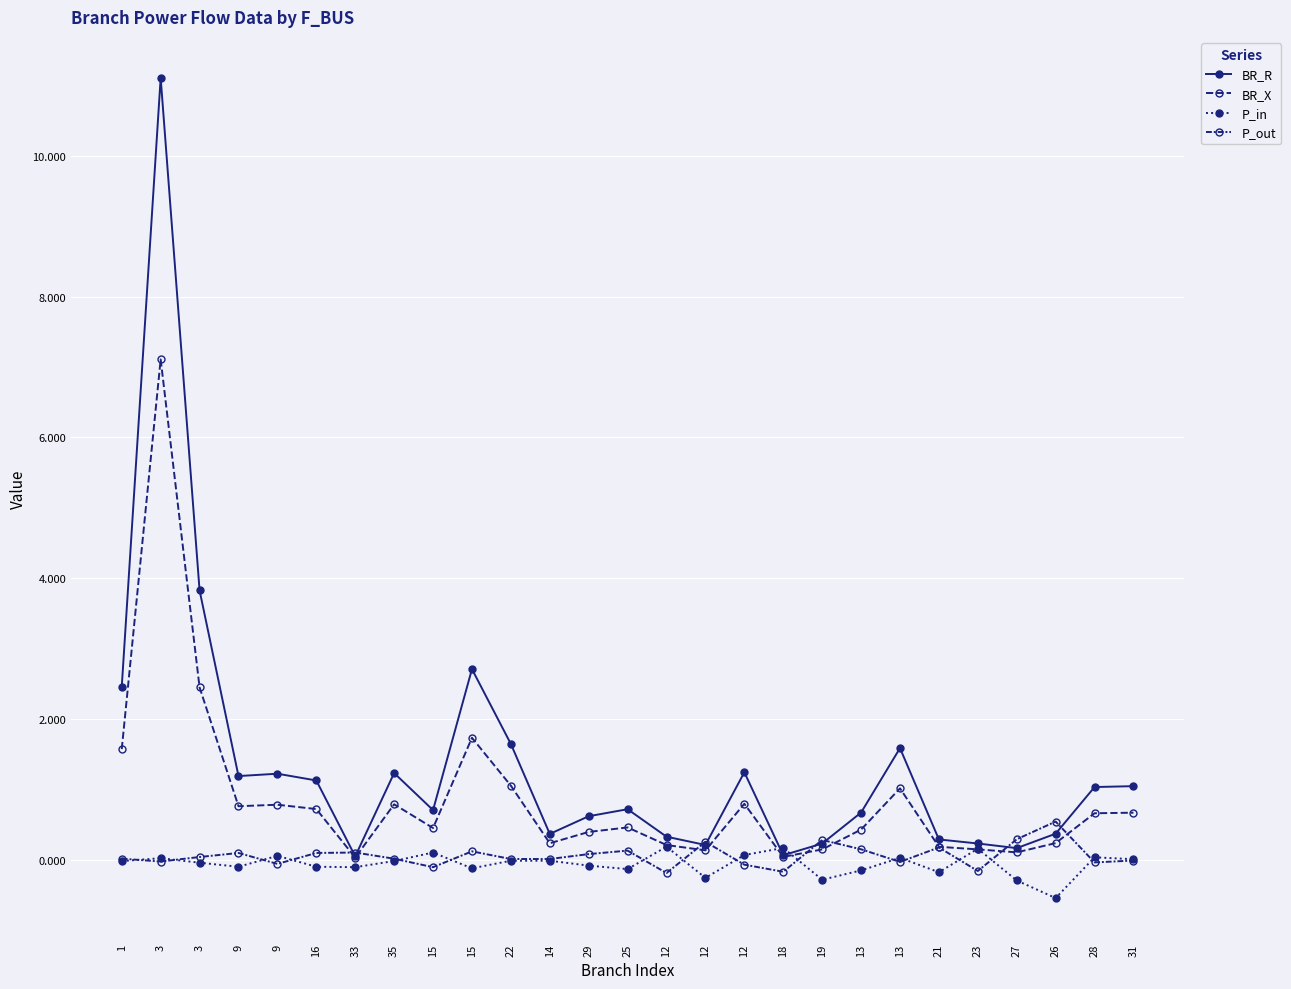

What is the difference between the second highest and second lowest values in the P_in series?

0.5